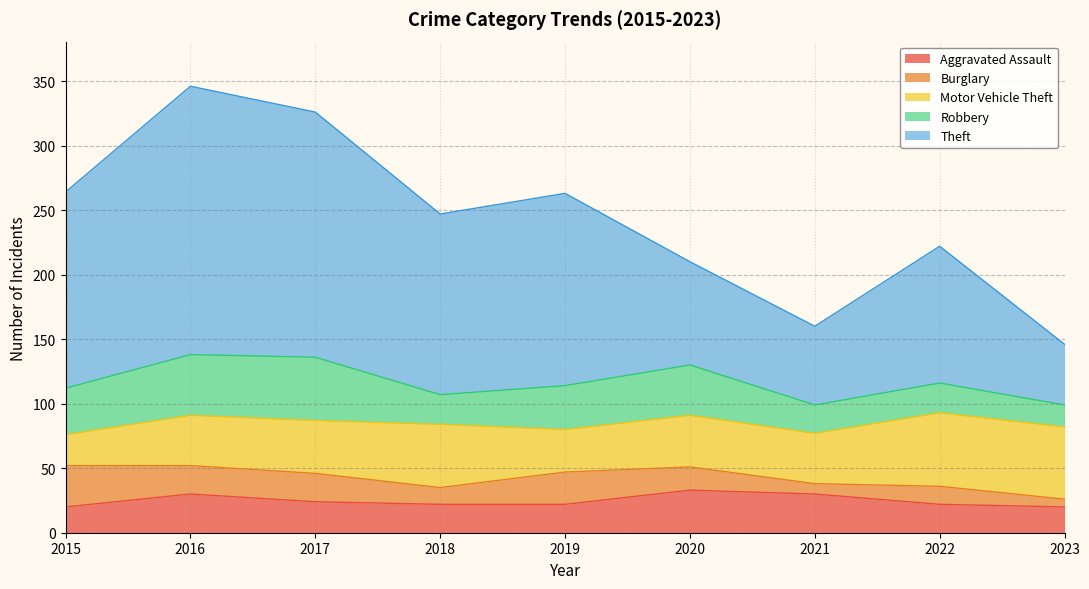

The Motor Vehicle Theft series shows 39 at 2021. True or false?

True